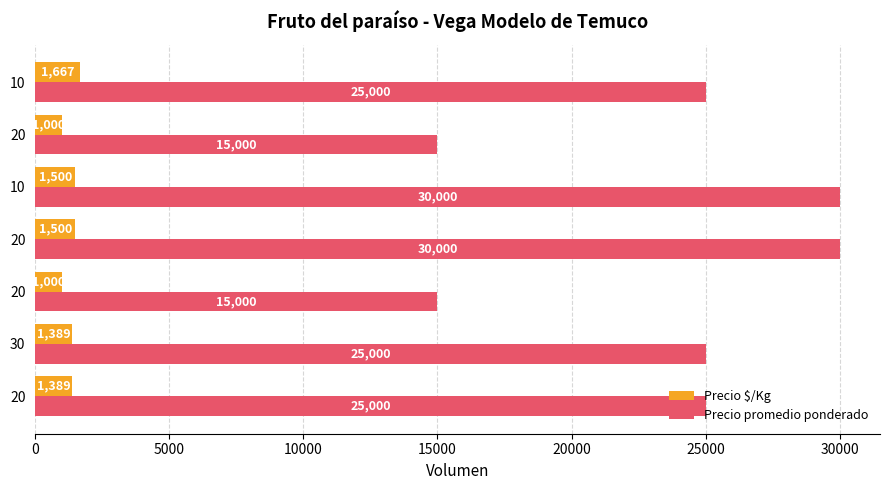

Count the number of data series in this chart.

2